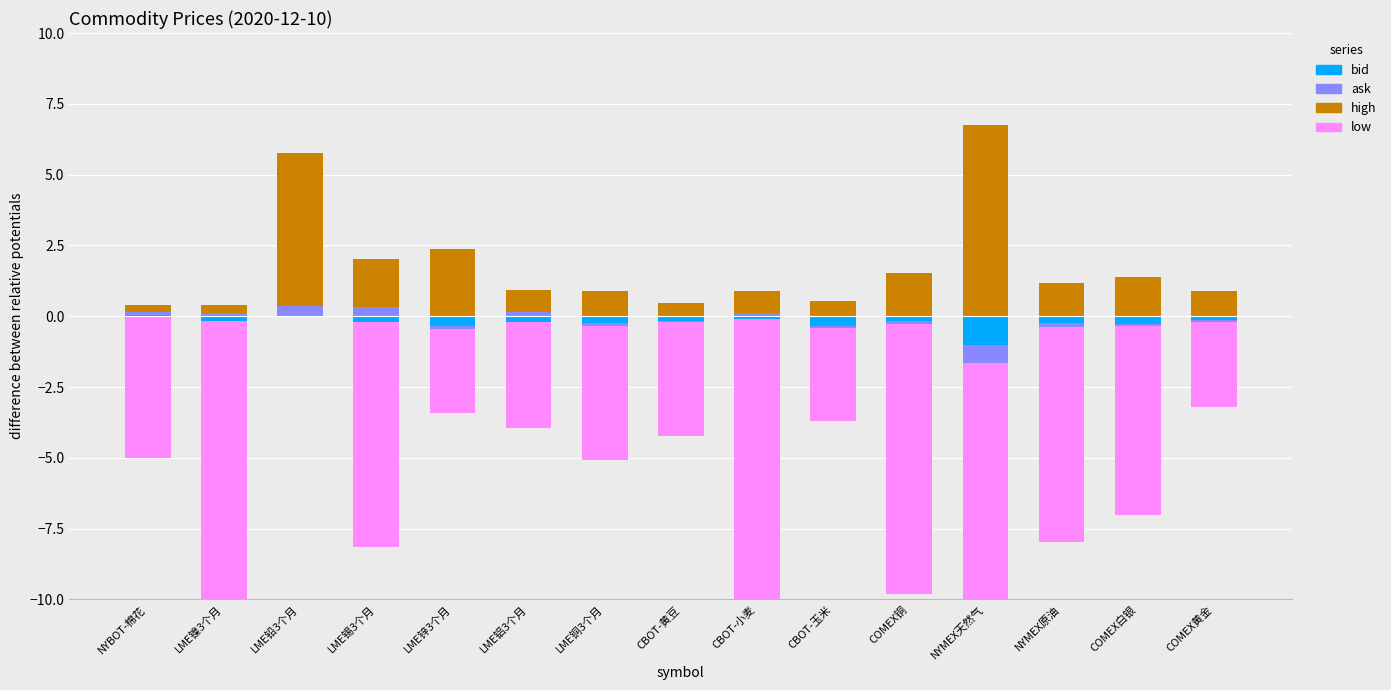

List the series in order of their peak value, highest first.

high, ask, bid, low